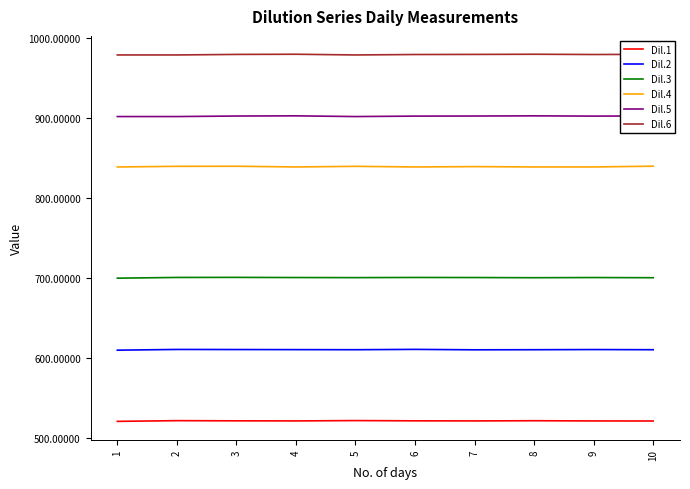

What is the difference between the highest and lowest values at 7?

458.1